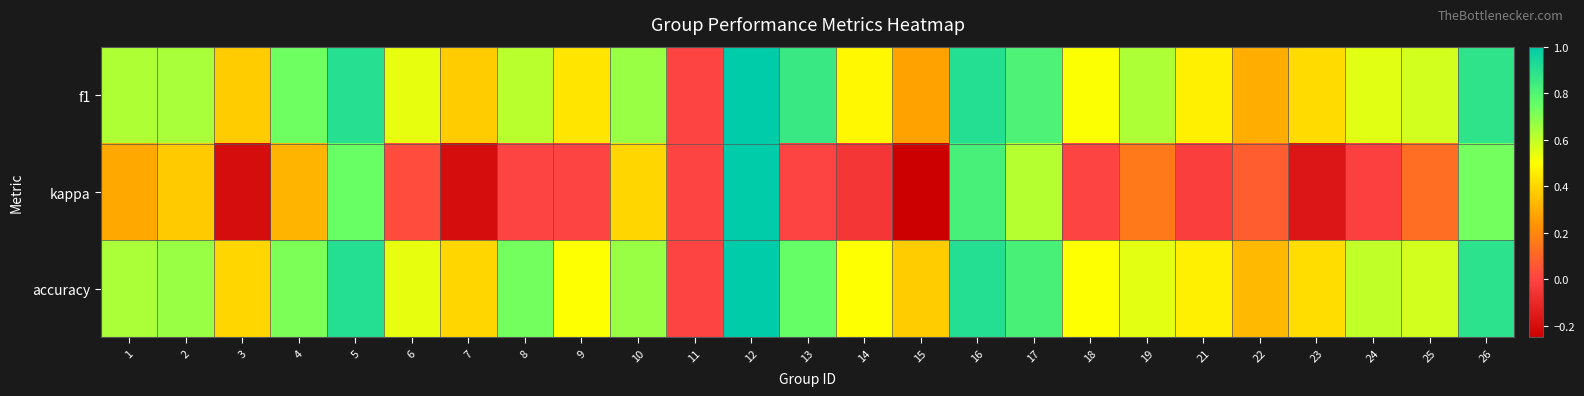

Which series has the widest spread of values?

kappa